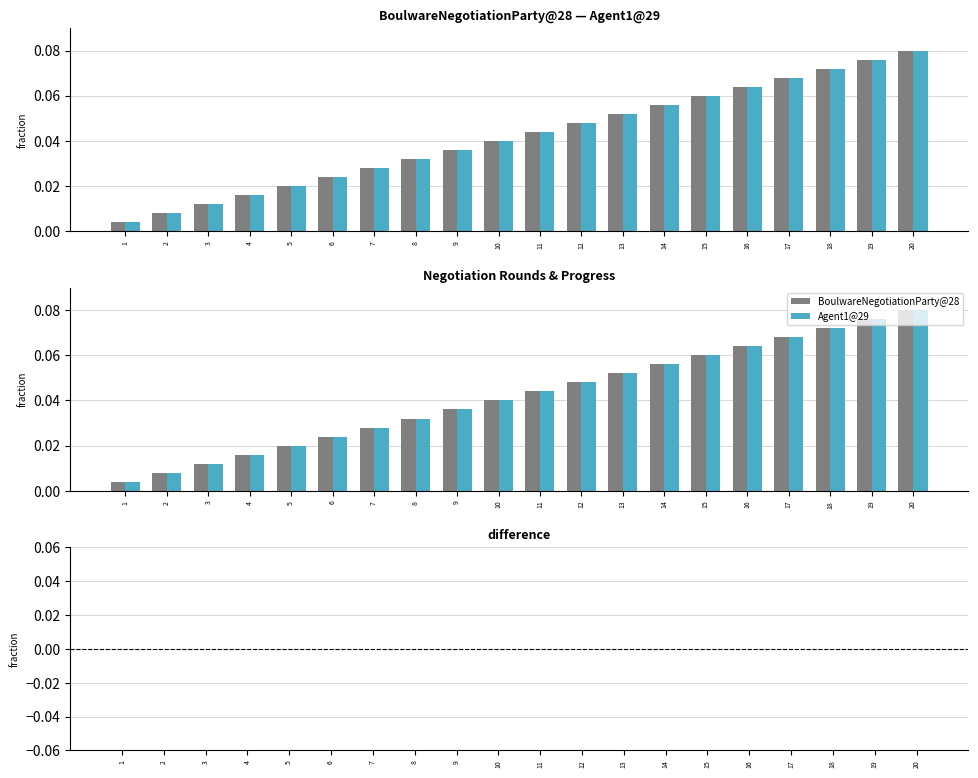

True or false: BoulwareNegotiationParty@28 has a value of 0.0 at 2.

False